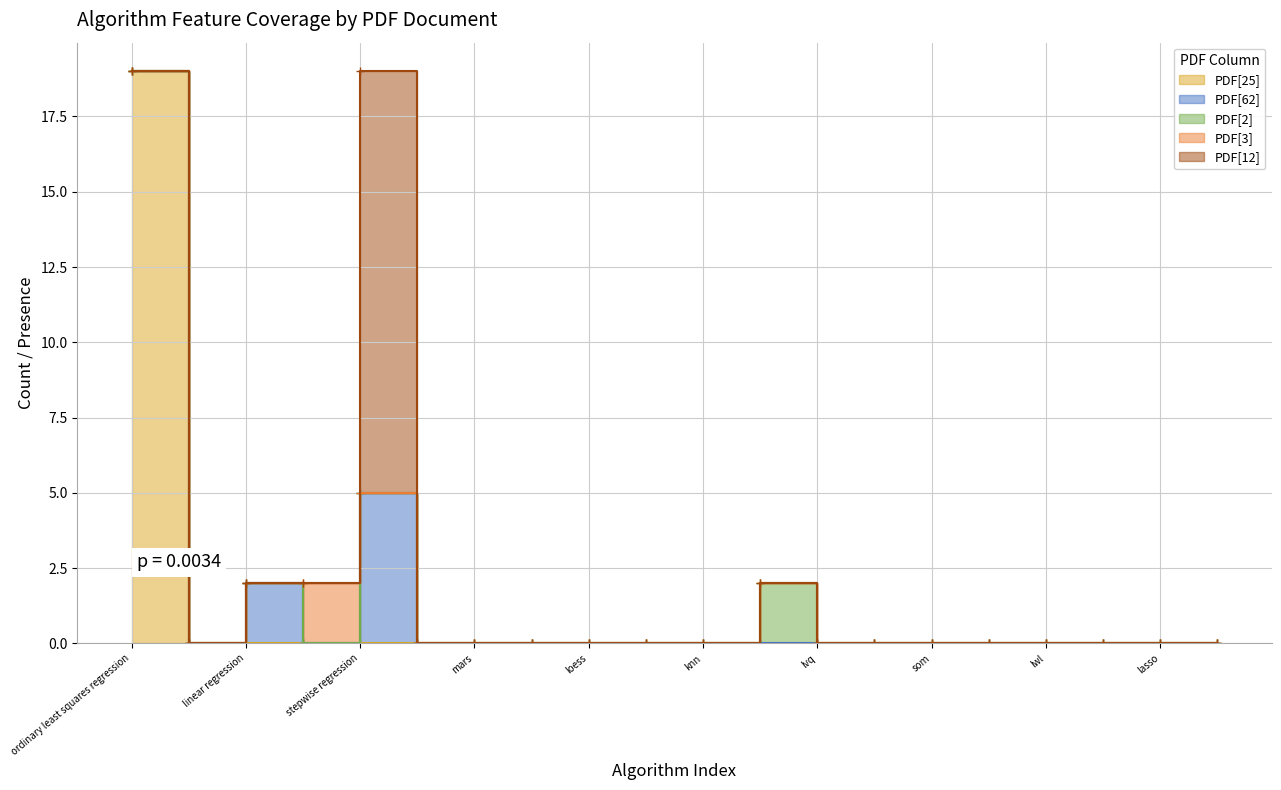

At which category is the sum across all series the highest?

ordinary least squares regression